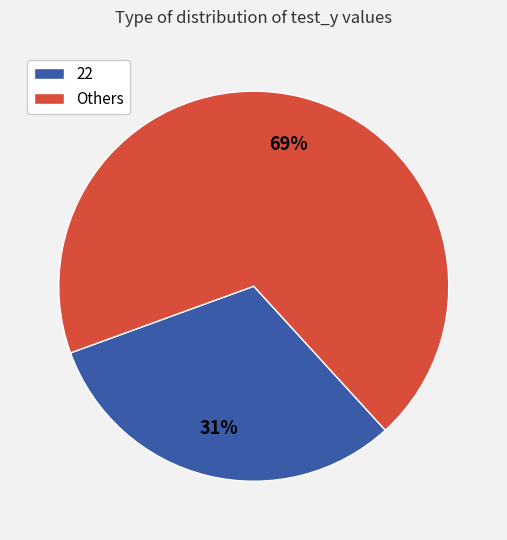

What is the ratio of the value at Others to the value at 22?

2.2